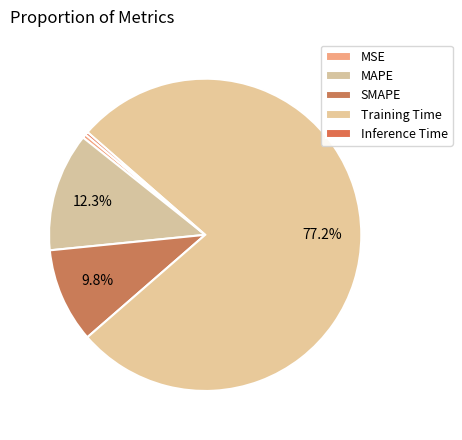

How many segments does this pie chart have?

5